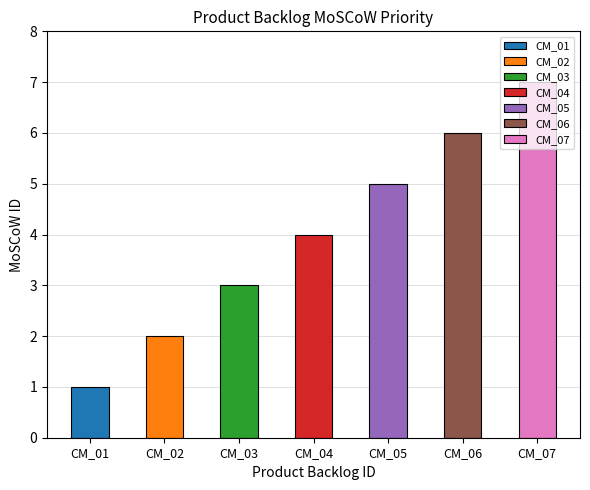

What is the change in value from CM_06 to CM_07?

+1